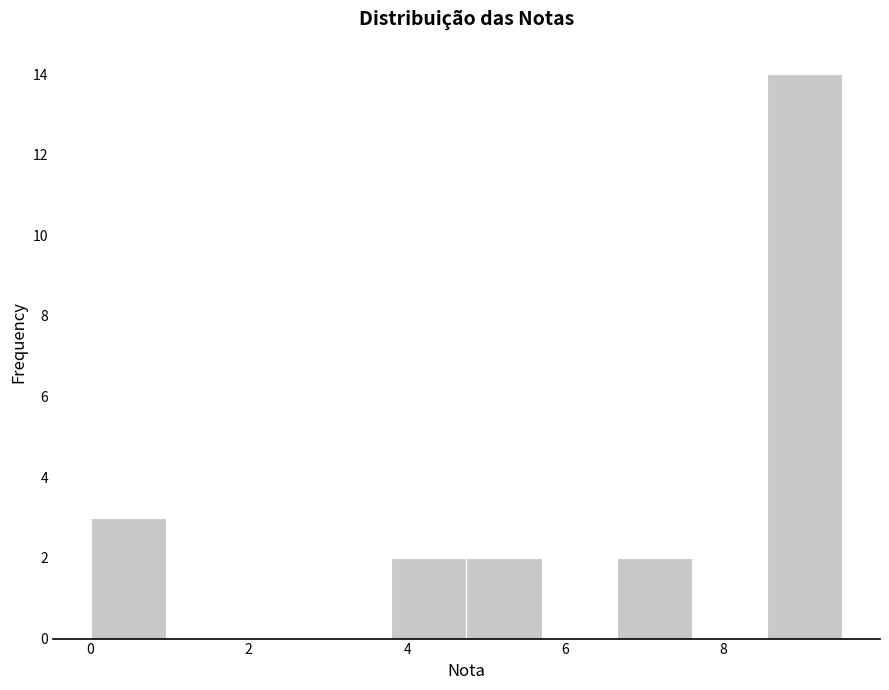

Which range on the x-axis has the tallest bar?

8.55 to 9.50